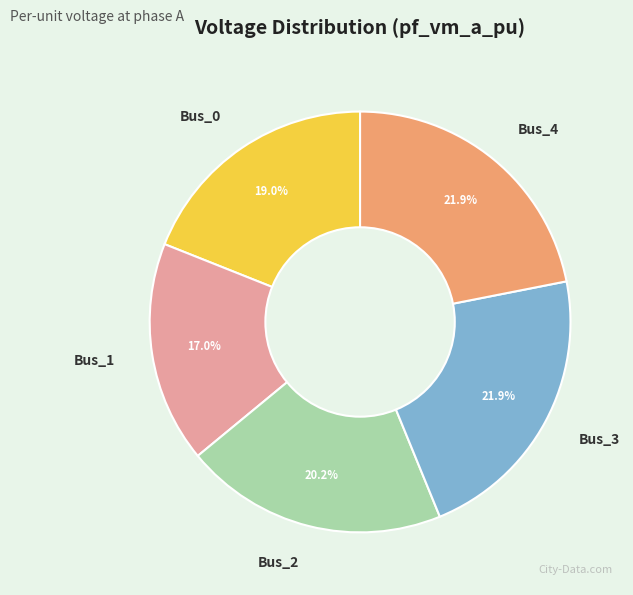

Is Bus_0 the majority of the pie?

No